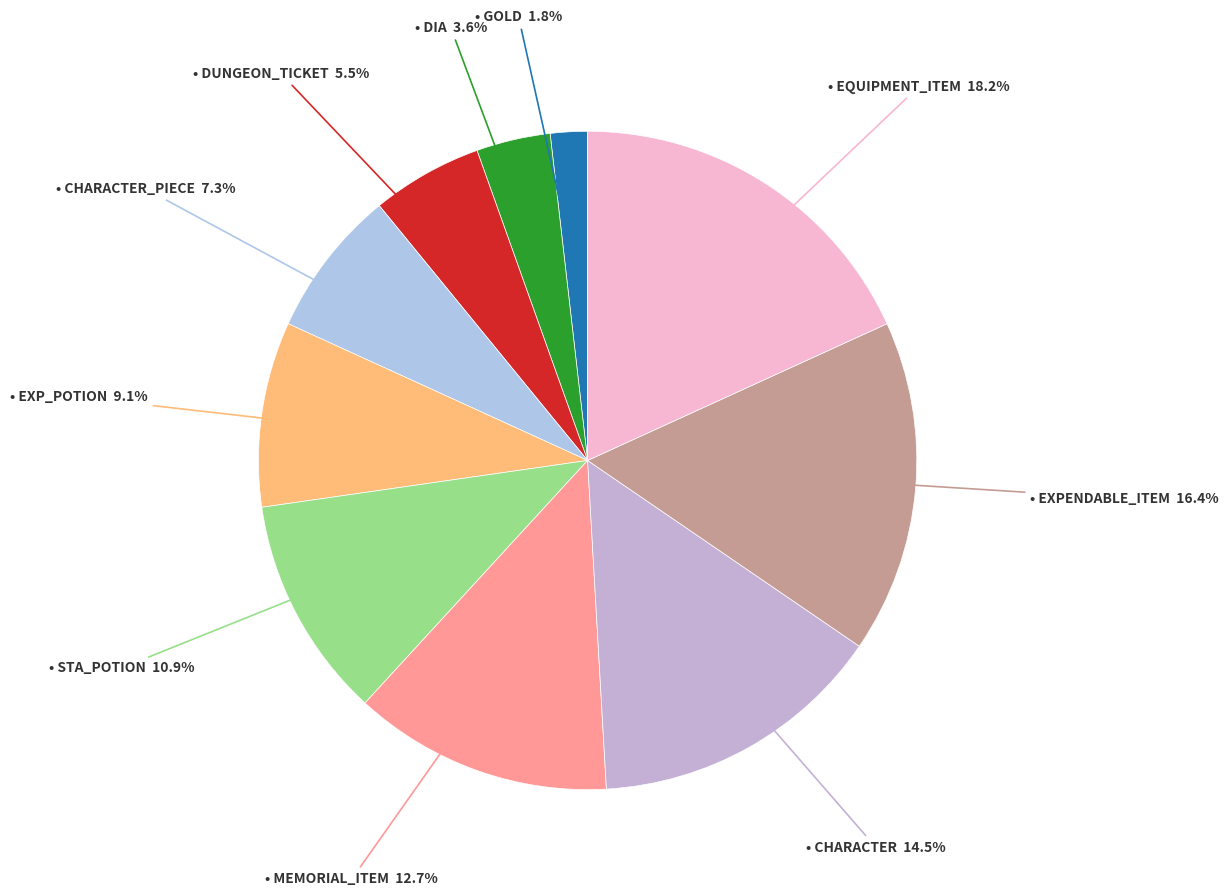

What is the largest slice in the pie chart?

EQUIPMENT_ITEM